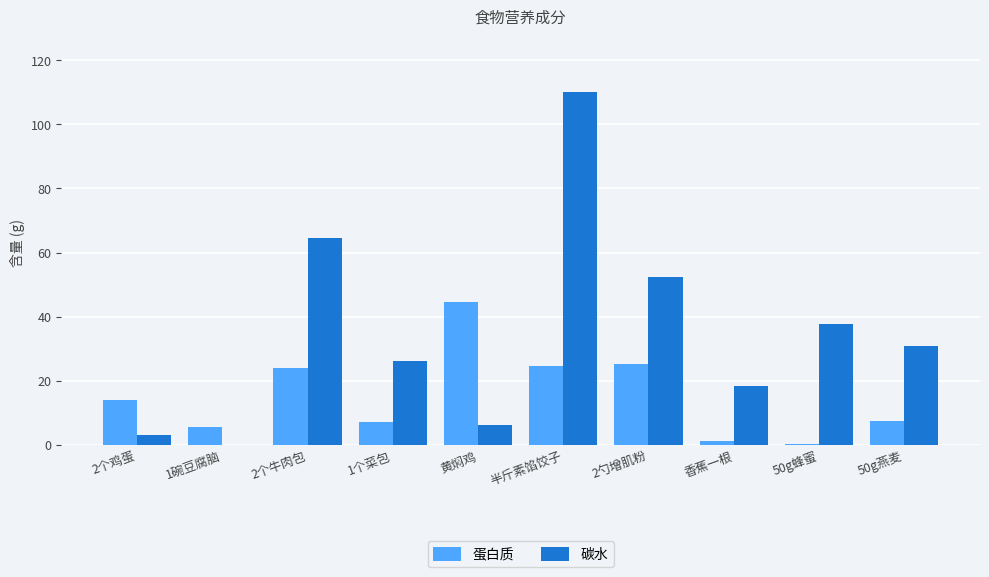

Count the number of data series in this chart.

2